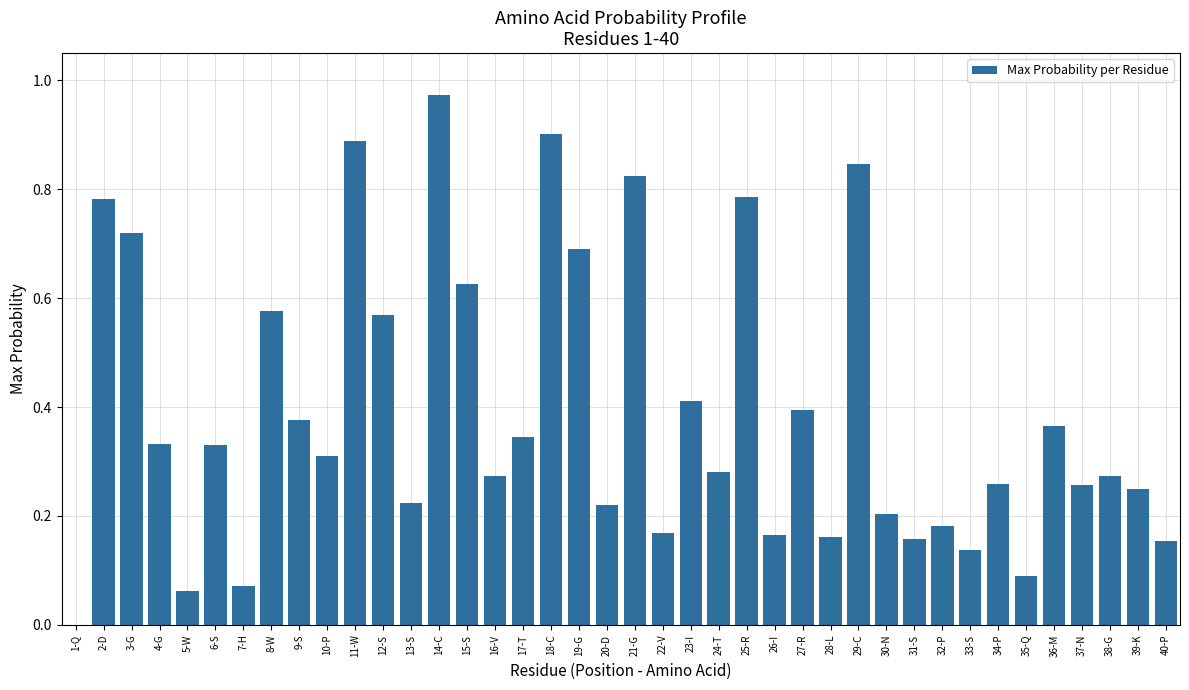

Which category has the highest value across all series?

14-C